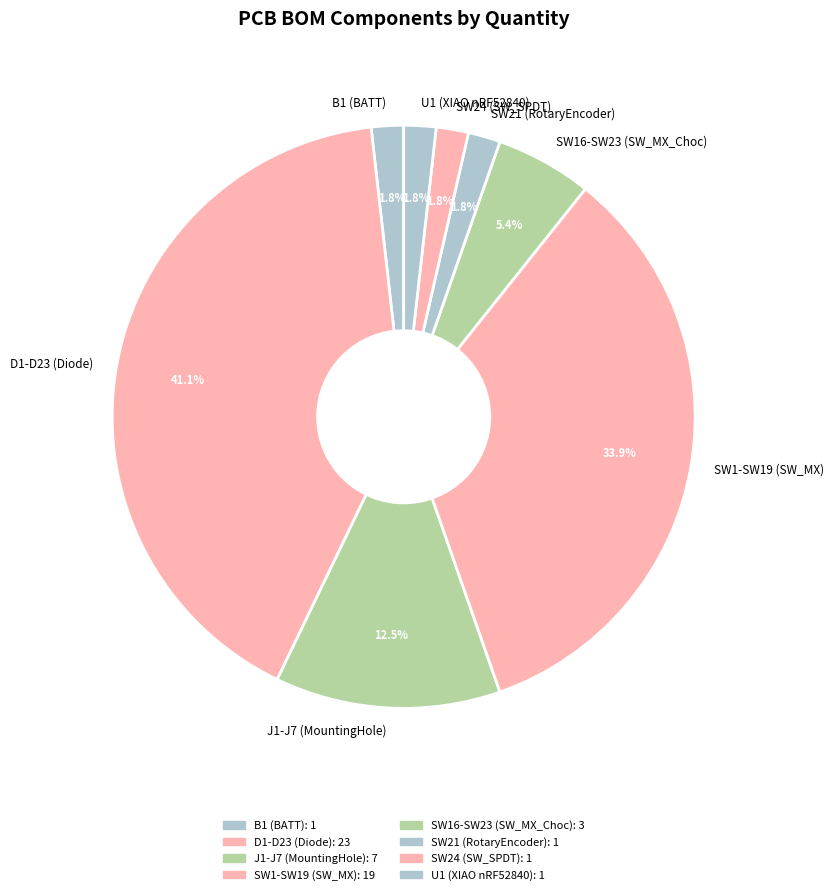

To the nearest percent, what is the average slice percentage?

12%